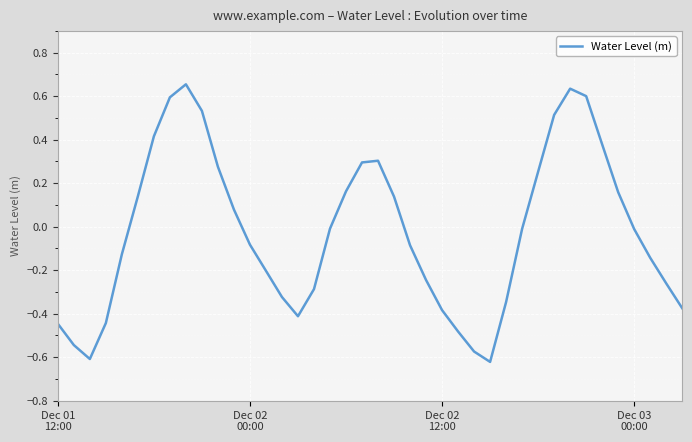

True or false: the data has more than 1 interior local peaks.

True